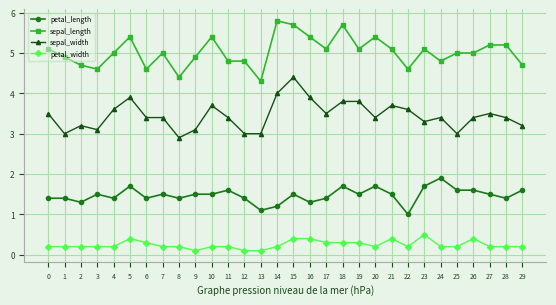

Rank the series by their average value, from highest to lowest.

sepal_length, sepal_width, petal_length, petal_width